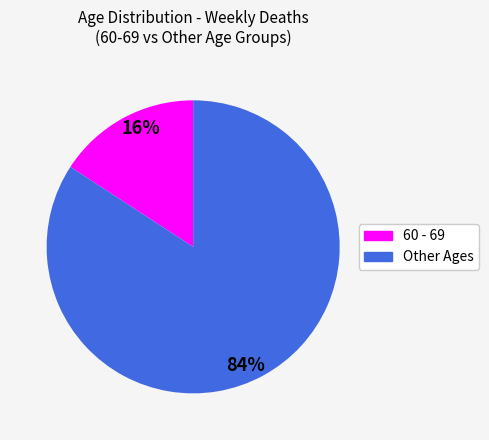

Is there a majority slice in this chart?

Yes